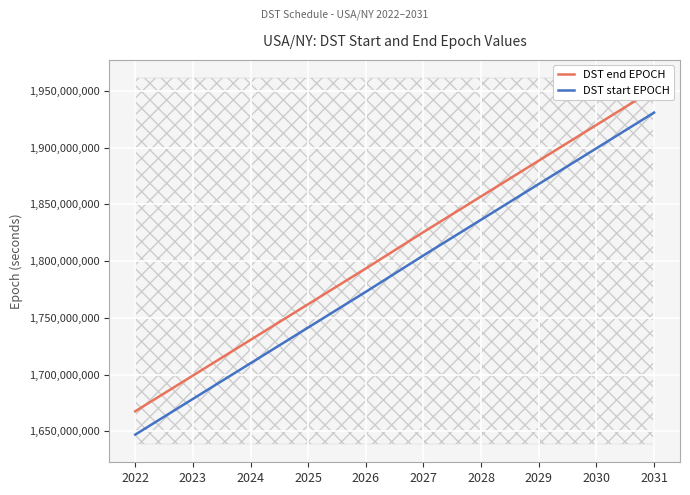

Is it true that DST end EPOCH equals 999043692 at 2031?

False